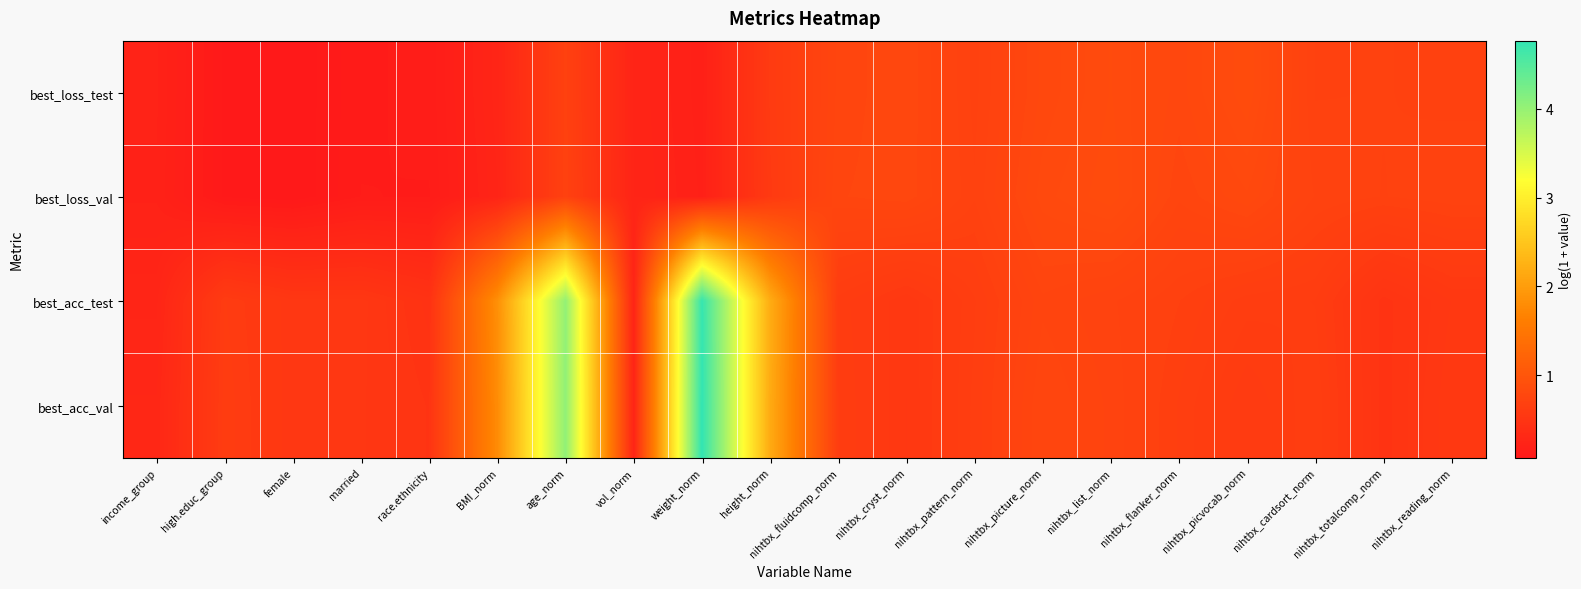

Reading right to left, list all the values displayed in this chart.

best_loss_test: nihtbx_reading_norm=0.7	nihtbx_totalcomp_norm=0.7	nihtbx_cardsort_norm=0.7	nihtbx_picvocab_norm=0.9	nihtbx_flanker_norm=0.8	nihtbx_list_norm=0.8	nihtbx_picture_norm=0.8	nihtbx_pattern_norm=0.7	nihtbx_cryst_norm=0.8	nihtbx_fluidcomp_norm=0.8	height_norm=0.6	weight_norm=0.2	vol_norm=0.2	age_norm=0.7	BMI_norm=0.3	race.ethnicity=0.1	married=0.1	female=0.1	high.educ_group=0.1	income_group=0.2
best_loss_val: nihtbx_reading_norm=0.7	nihtbx_totalcomp_norm=0.7	nihtbx_cardsort_norm=0.7	nihtbx_picvocab_norm=0.8	nihtbx_flanker_norm=0.8	nihtbx_list_norm=0.9	nihtbx_picture_norm=0.8	nihtbx_pattern_norm=0.7	nihtbx_cryst_norm=0.8	nihtbx_fluidcomp_norm=0.8	height_norm=0.6	weight_norm=0.2	vol_norm=0.3	age_norm=0.7	BMI_norm=0.3	race.ethnicity=0.1	married=0.1	female=0.1	high.educ_group=0.1	income_group=0.2
best_acc_test: nihtbx_reading_norm=0.5	nihtbx_totalcomp_norm=0.5	nihtbx_cardsort_norm=0.6	nihtbx_picvocab_norm=0.6	nihtbx_flanker_norm=0.7	nihtbx_list_norm=0.7	nihtbx_picture_norm=0.7	nihtbx_pattern_norm=0.6	nihtbx_cryst_norm=0.5	nihtbx_fluidcomp_norm=0.6	height_norm=2.2	weight_norm=4.7	vol_norm=0.2	age_norm=4.0	BMI_norm=1.8	race.ethnicity=0.5	married=0.5	female=0.5	high.educ_group=0.6	income_group=0.3
best_acc_val: nihtbx_reading_norm=0.6	nihtbx_totalcomp_norm=0.5	nihtbx_cardsort_norm=0.6	nihtbx_picvocab_norm=0.6	nihtbx_flanker_norm=0.7	nihtbx_list_norm=0.7	nihtbx_picture_norm=0.8	nihtbx_pattern_norm=0.6	nihtbx_cryst_norm=0.5	nihtbx_fluidcomp_norm=0.6	height_norm=2.2	weight_norm=4.8	vol_norm=0.3	age_norm=4.0	BMI_norm=1.8	race.ethnicity=0.5	married=0.5	female=0.5	high.educ_group=0.6	income_group=0.3